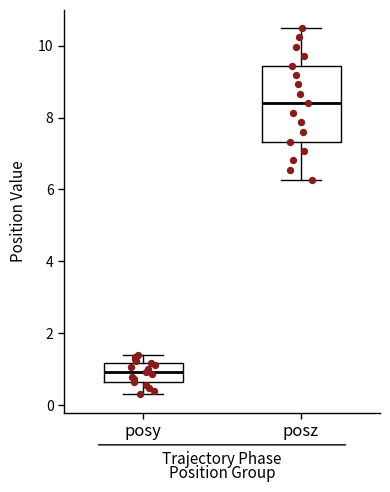

Which box's median line is the highest?

posz